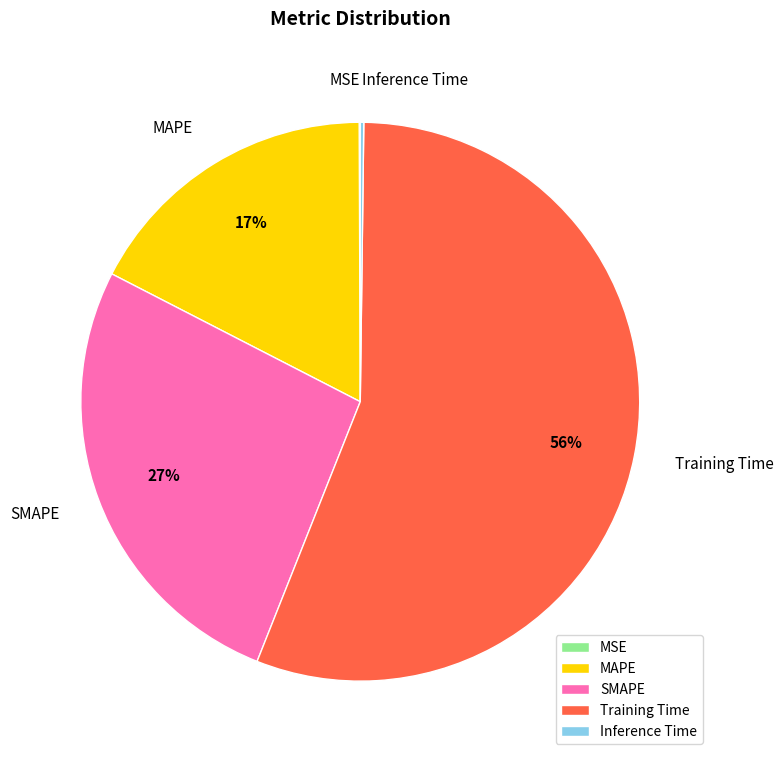

Is there any slice that represents more than half of the pie?

Yes